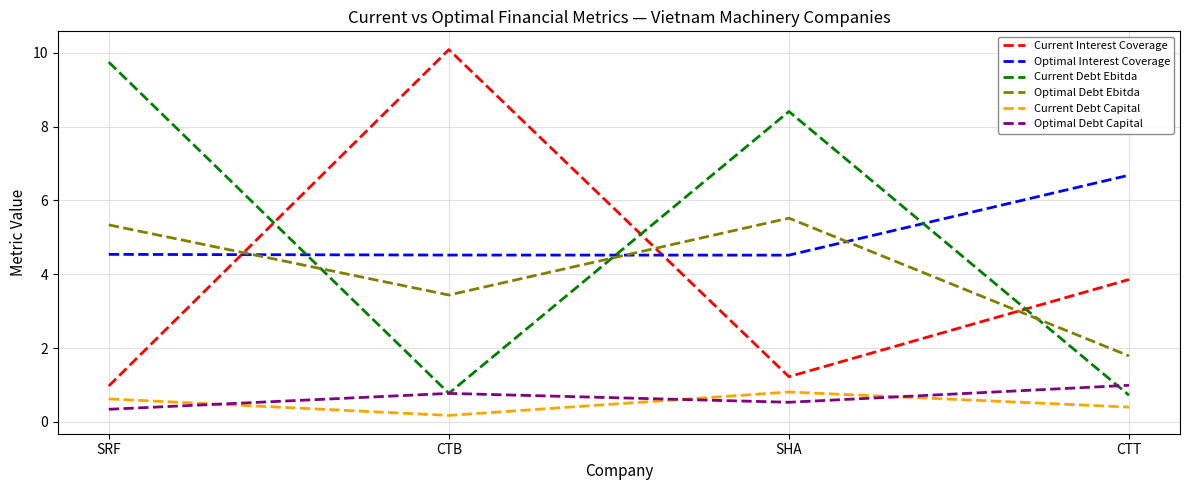

What is the total value across all series at CTB?

19.8